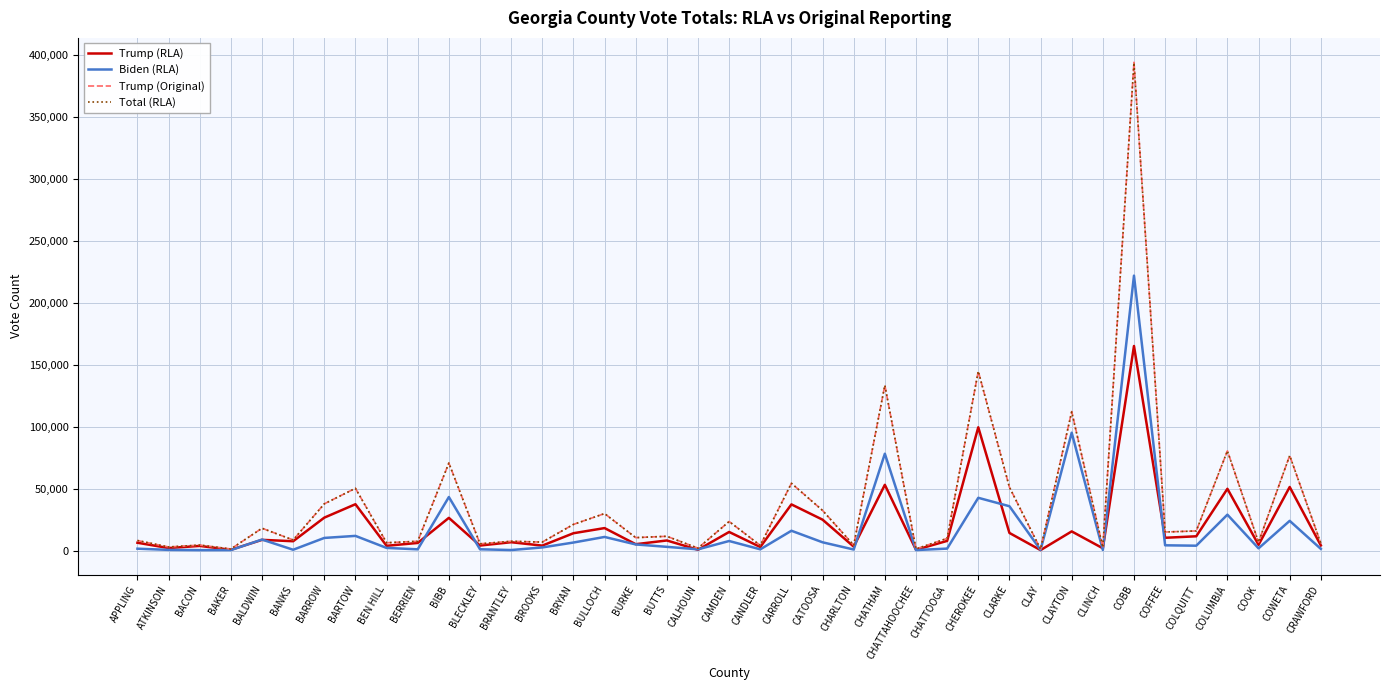

How many lines are shown in the chart?

4